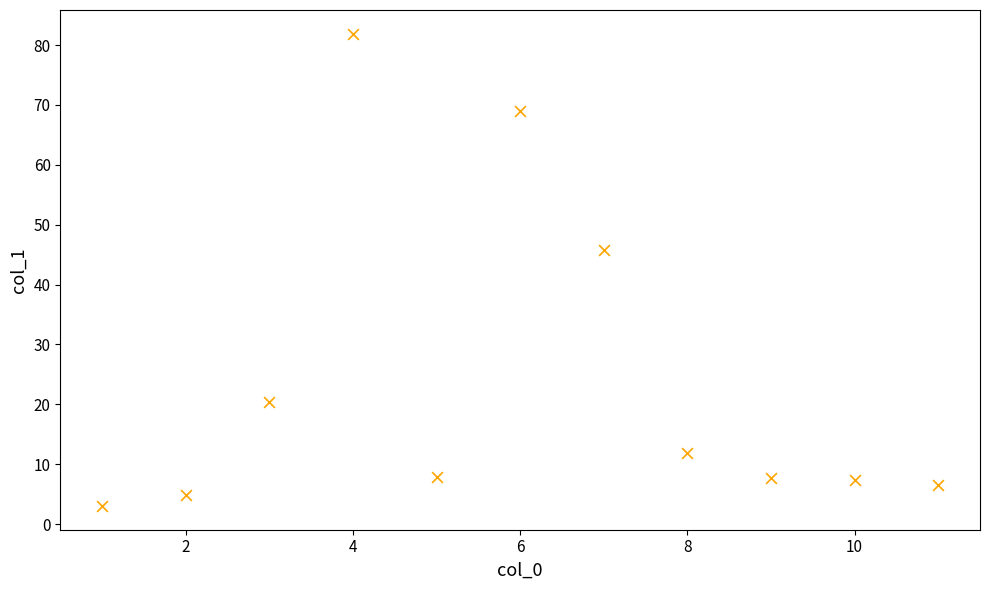

What Y value in the scatter plot is closest to 42?

45.8